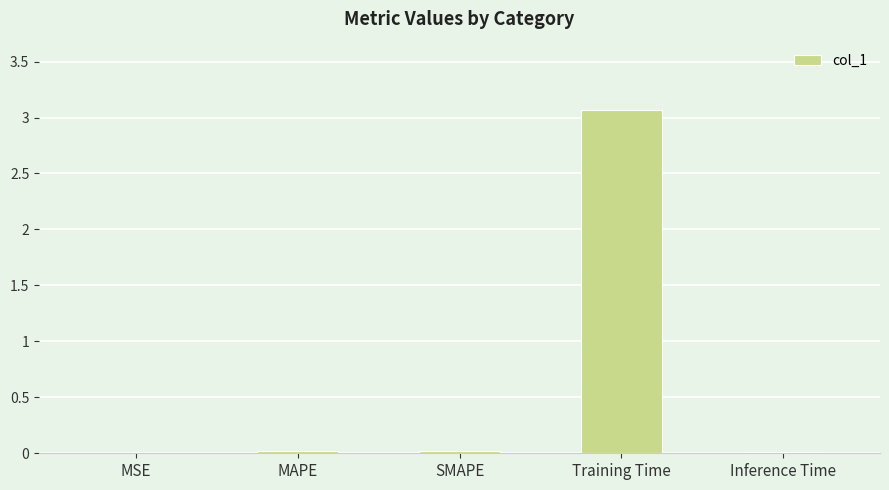

What is the sum of the values at Training Time and MSE?

3.1